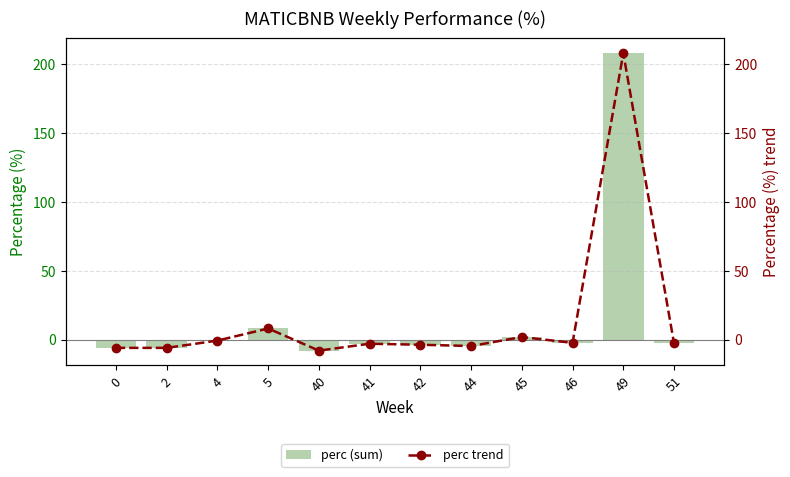

What is the total value across all series at 41?

-6.0